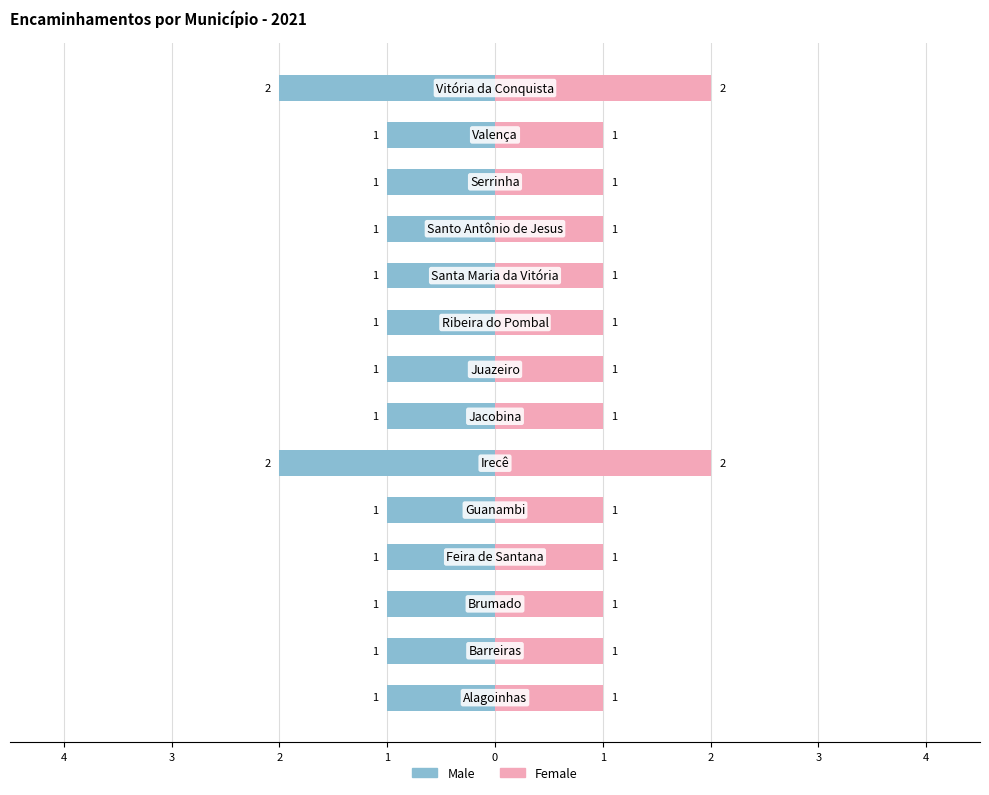

True or false: Male has a value of -1 at 9.

True